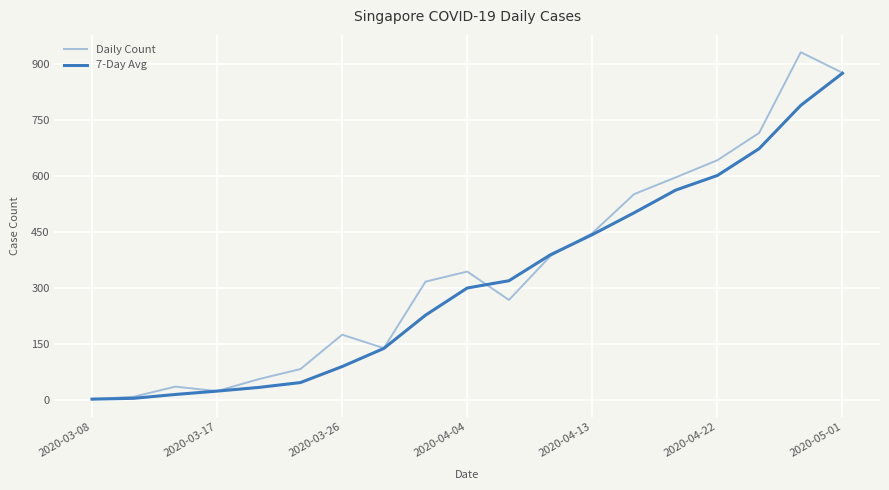

Does the chart have visible grid lines?

Yes